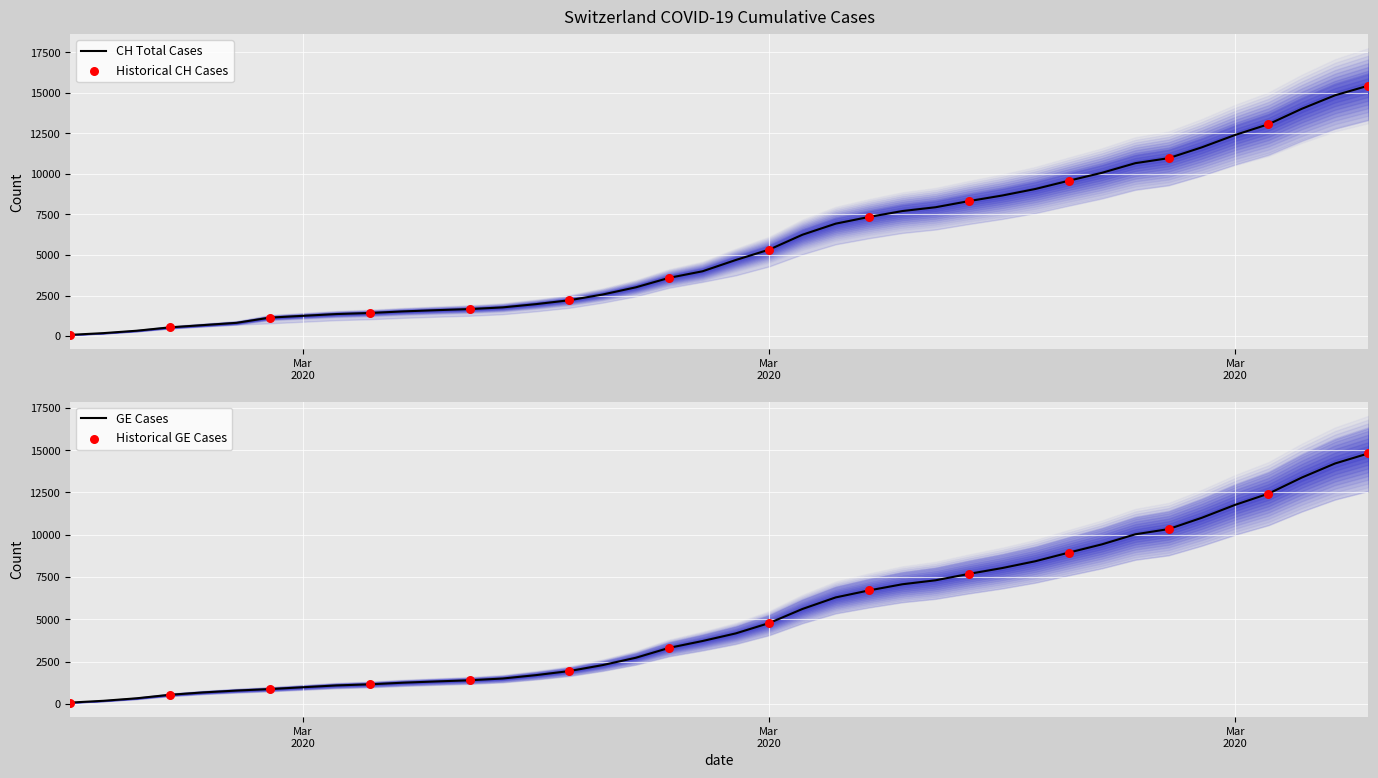

Which series reaches the minimum Y coordinate?

CH